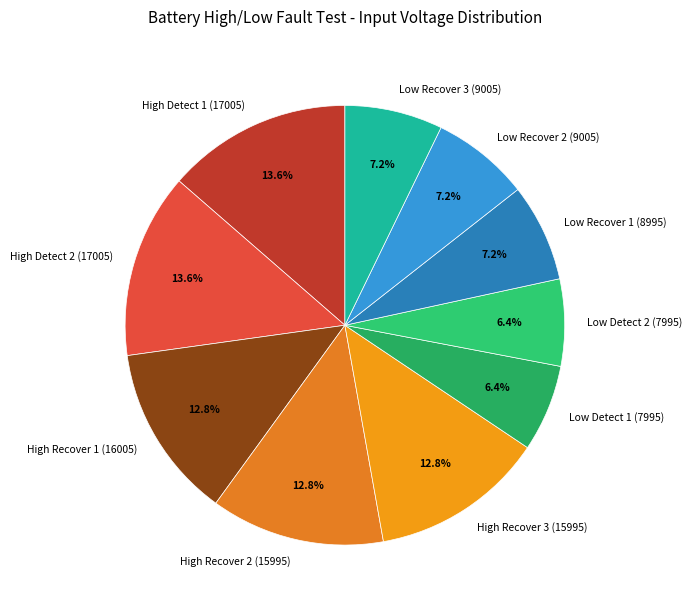

True or false: Low Recover 1 (8995) accounts for 1% of the total.

False